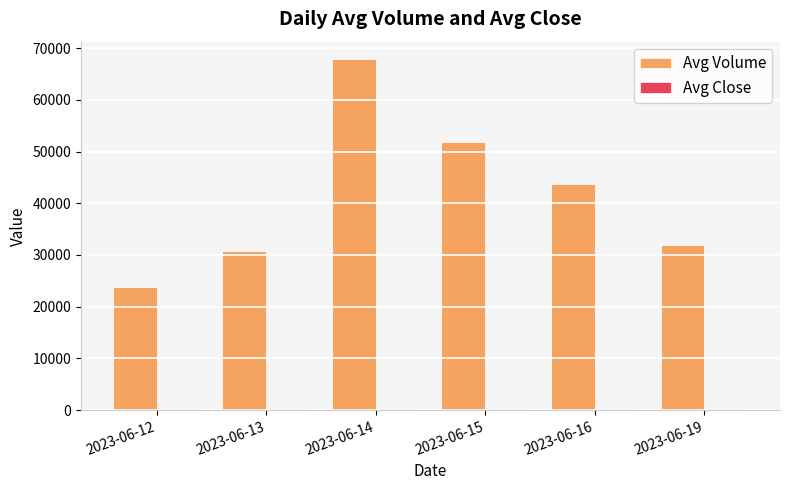

Is it true that Avg Volume equals 17186.9 at 2023-06-14?

False